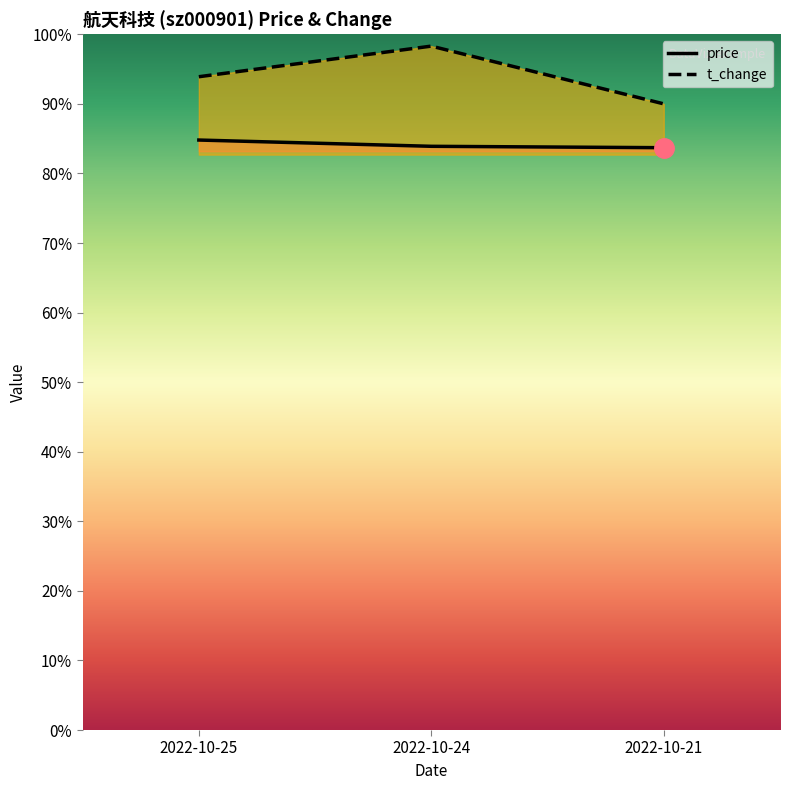

What is the spread (max minus min) of values at 2022-10-21?

0.6